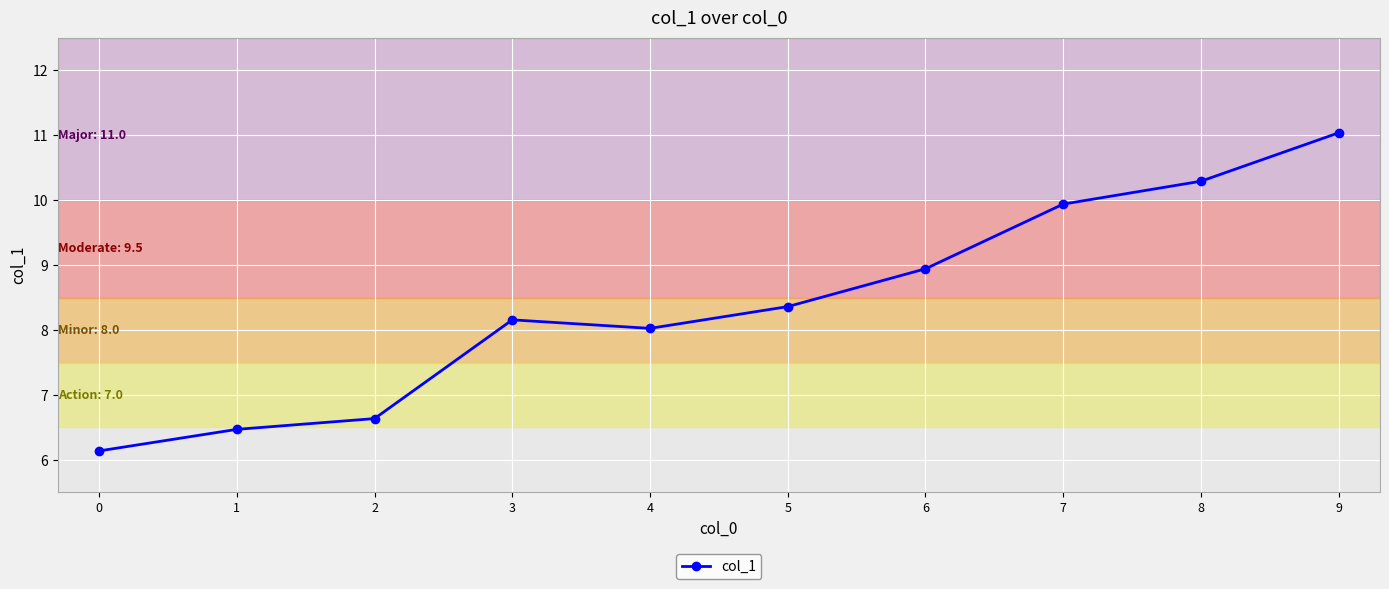

Is it true that the value at 8 is 10.3?

True